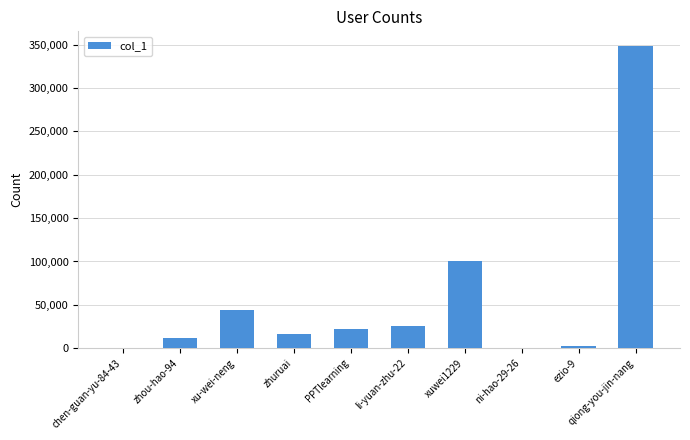

What is the maximum value shown in the chart?

347913